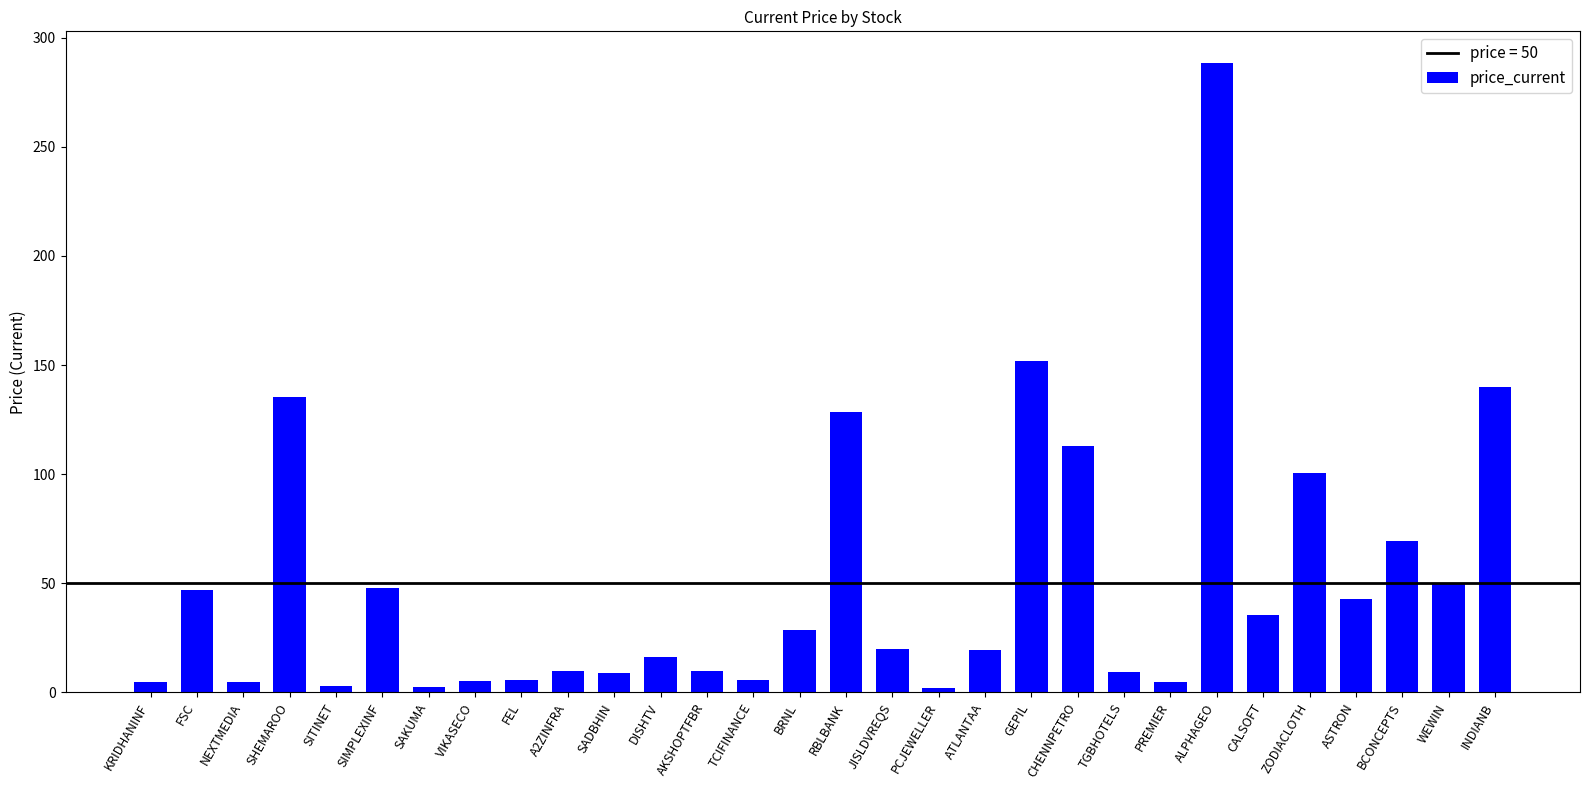

What is the sum of the values at SADBHIN and ATLANTAA?

28.5